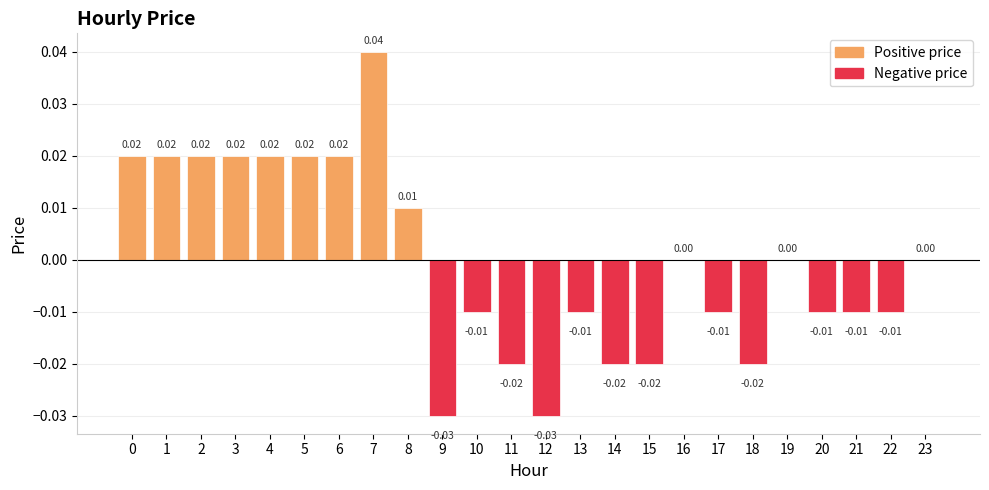

Which has a higher value, 18 or 16?

16